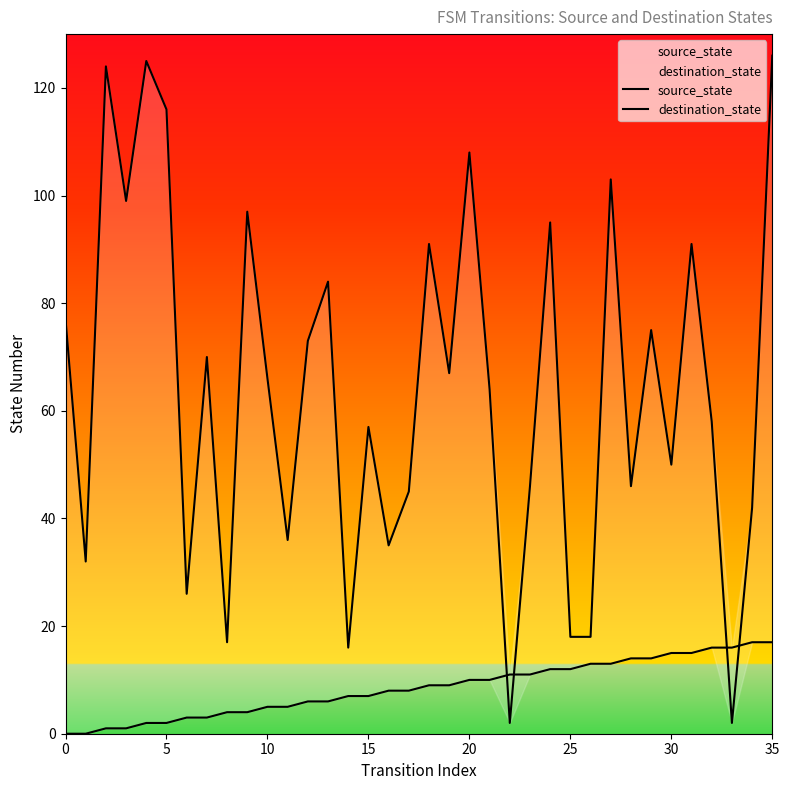

What are all the series names shown in the legend?

source_state, destination_state